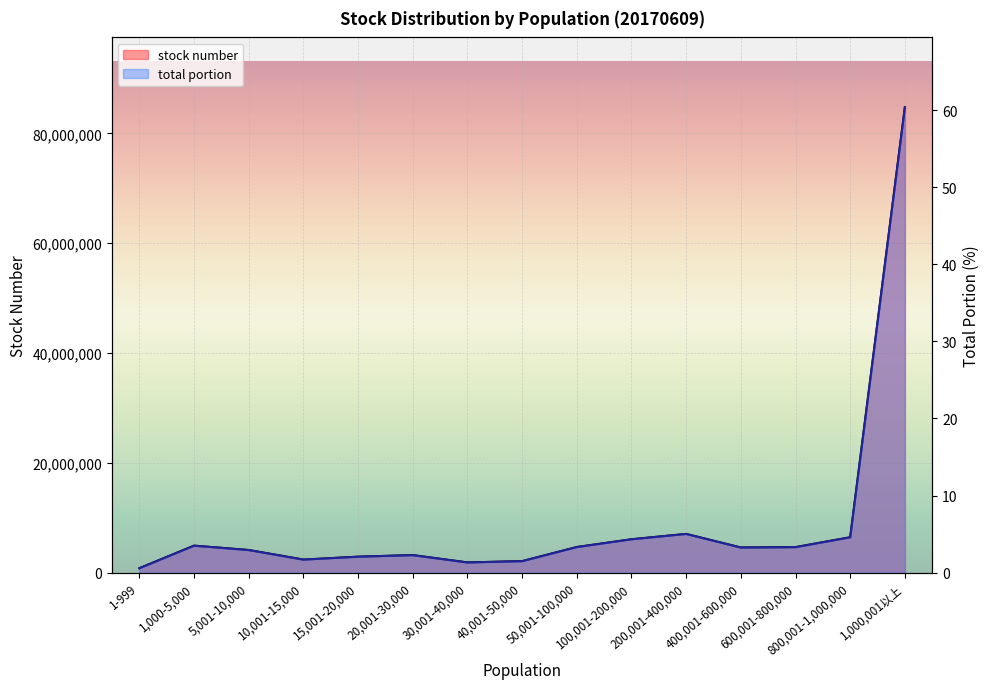

True or false: stock number has more than 1 points higher than both neighbors.

True